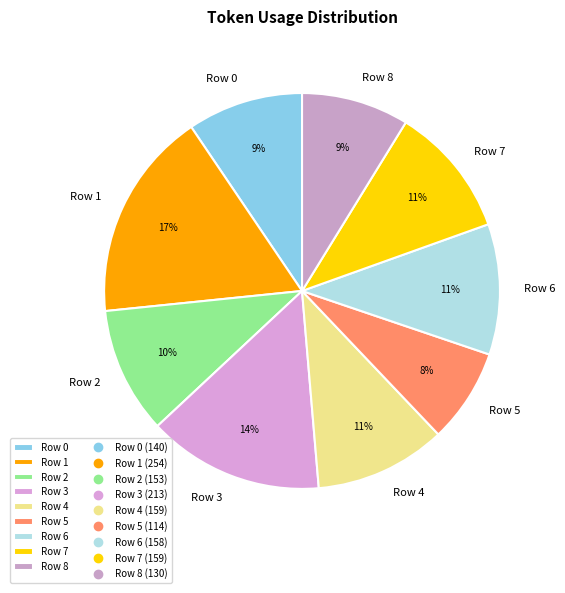

Which slice is the largest?

Row 1